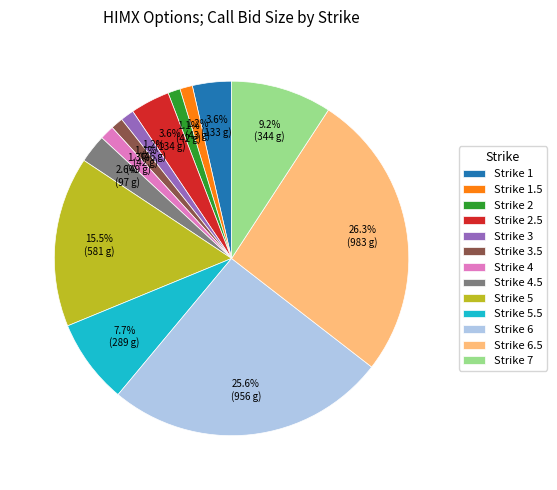

Which category has the biggest portion of the pie?

Strike 6.5